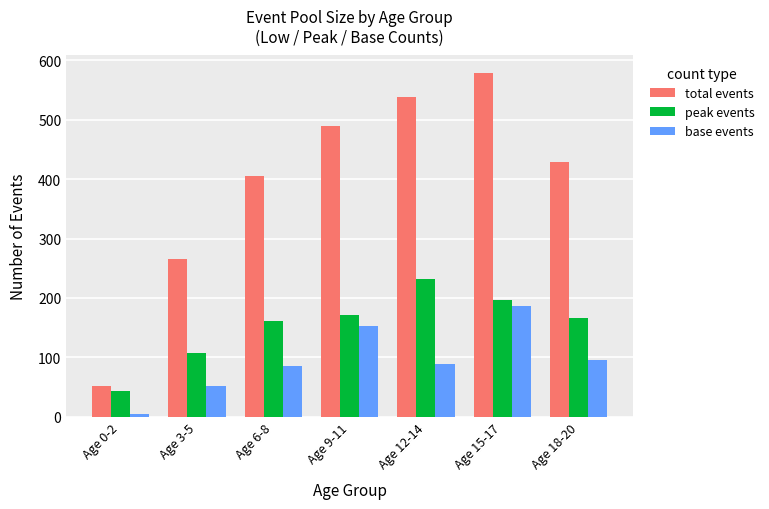

List the series in order of their overall mean, highest first.

total events, peak events, base events